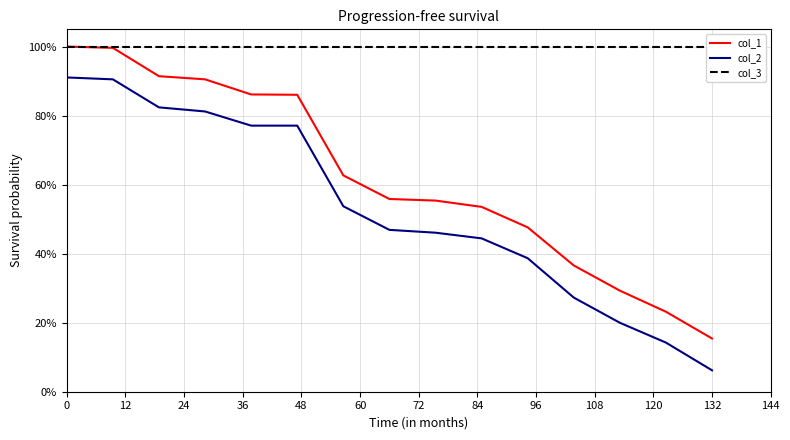

What is the minimum value shown in the chart?

0.1